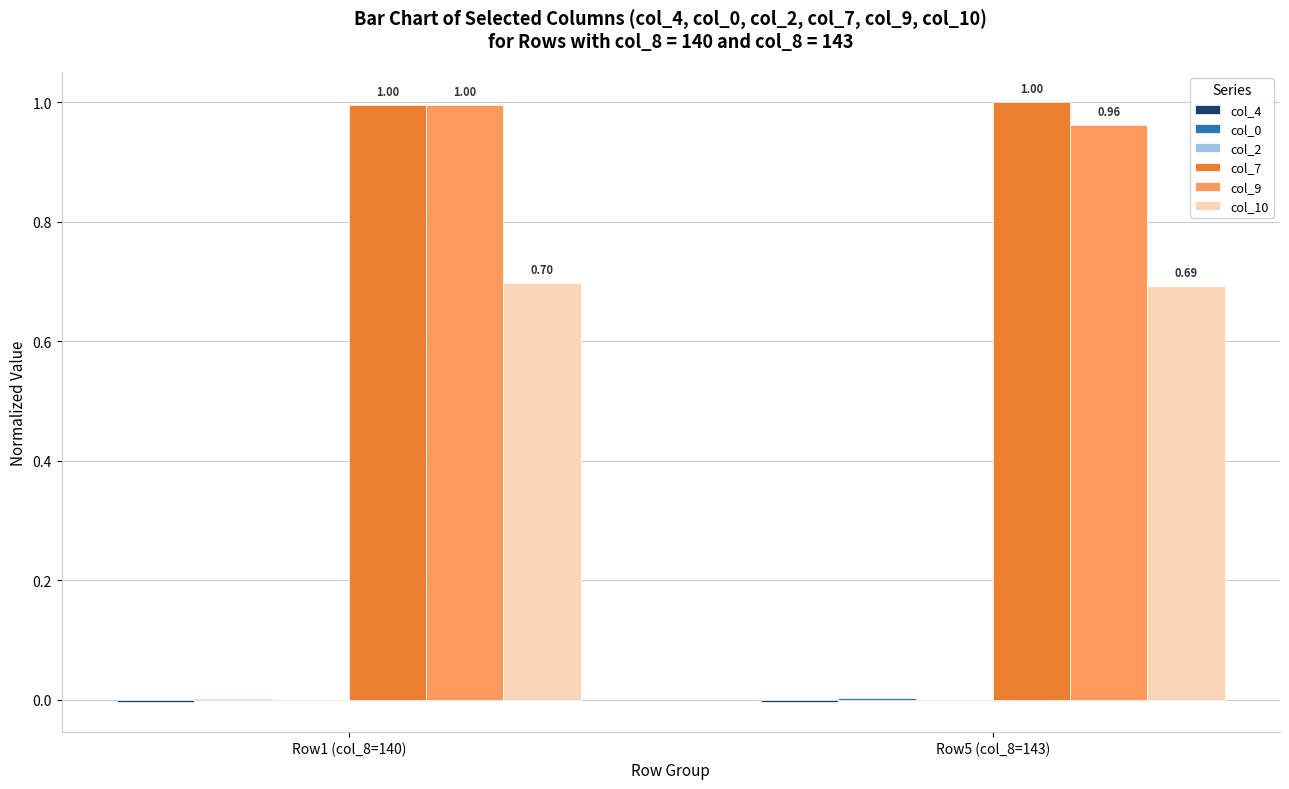

Which series has the largest total across all categories?

col_7